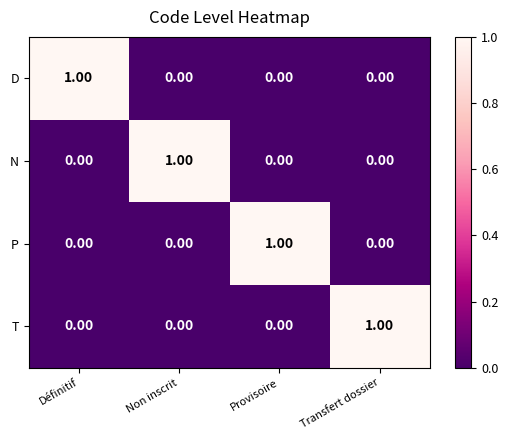

Which category has the highest value in the N series?

Non inscrit